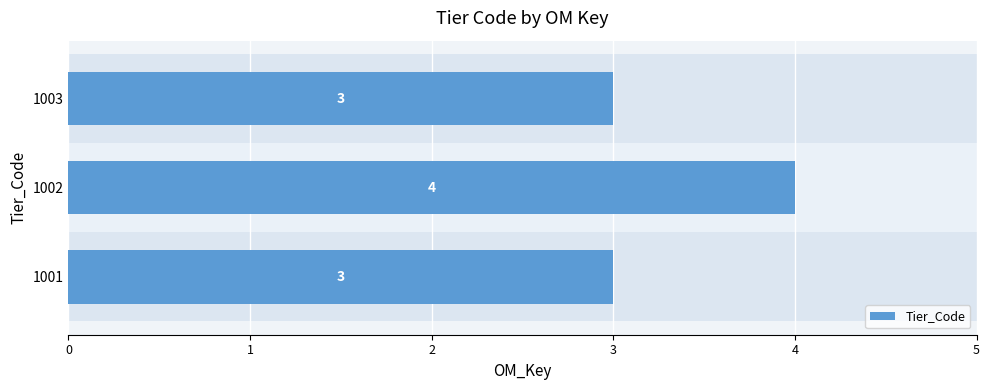

Count the number of data series in this chart.

1